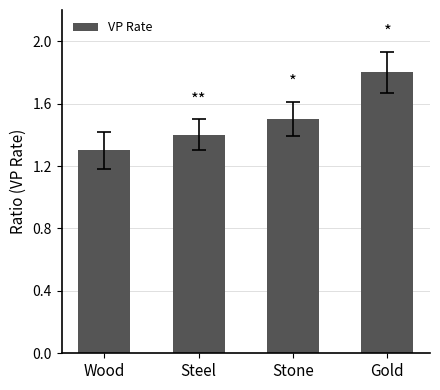

List the labels in order of value, largest first.

Gold, Stone, Steel, Wood